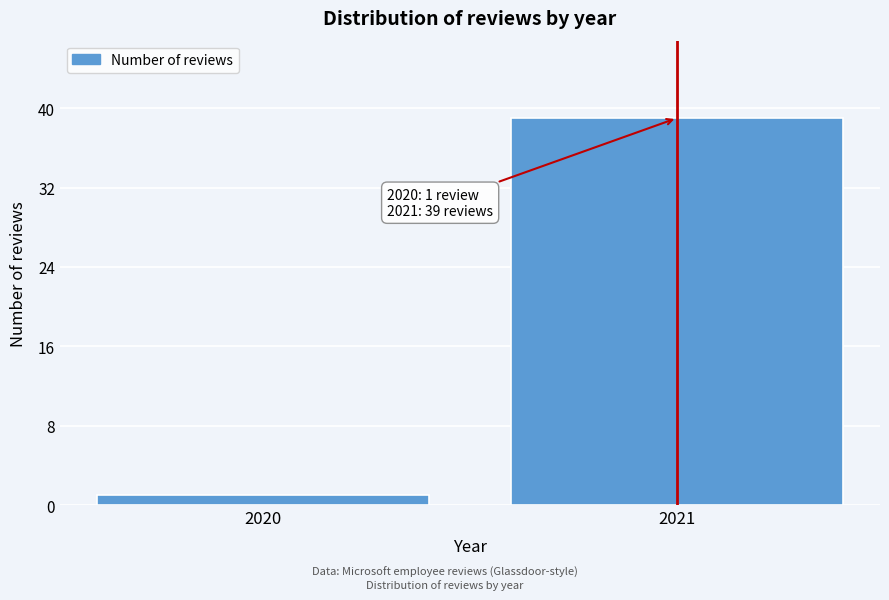

Reading right to left, transcribe all the data shown in this chart.

2021=39	2020=1